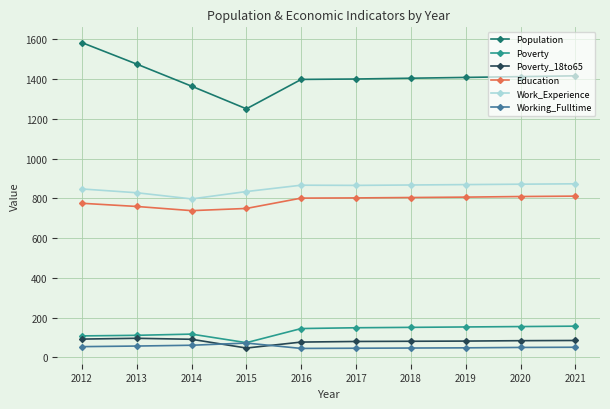

What is the difference between the Education values at 2017 and 2018?

2